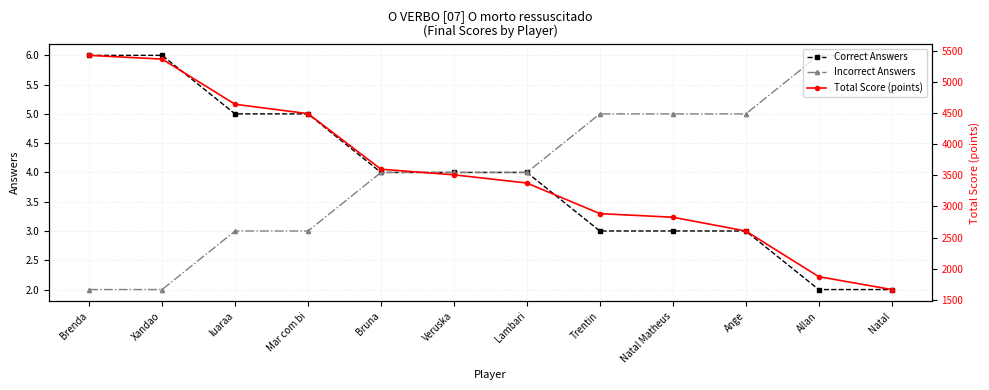

Which category has the highest value across all series?

Brenda